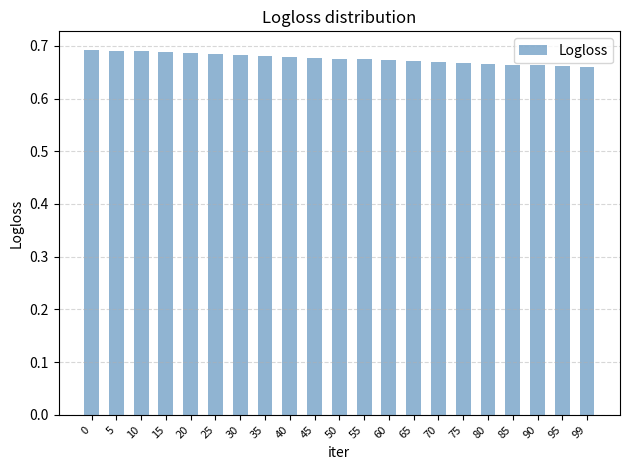

The value at 75 is 0.7. True or false?

True